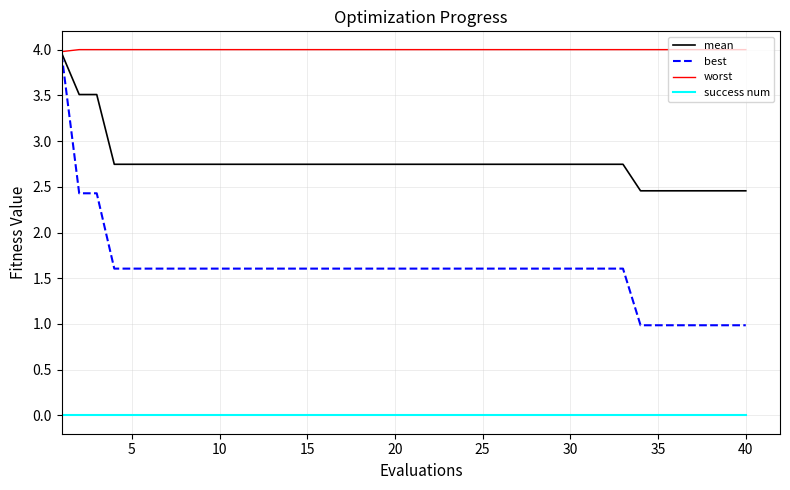

Rank the series by their average value, from lowest to highest.

success num, best, mean, worst